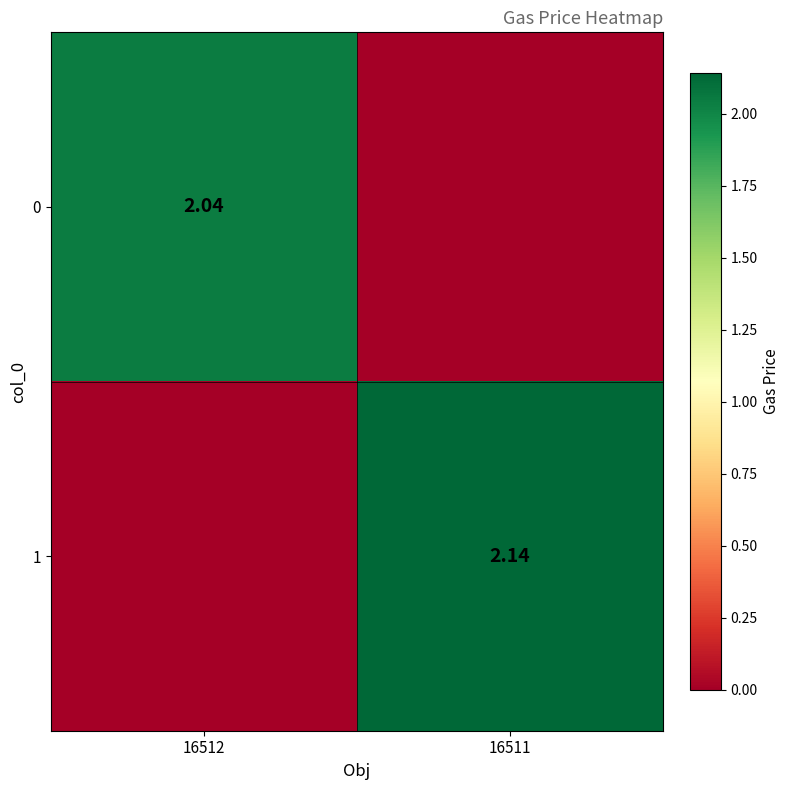

Is the value of 0 at 16512 greater than the value of 1 at 16511?

No